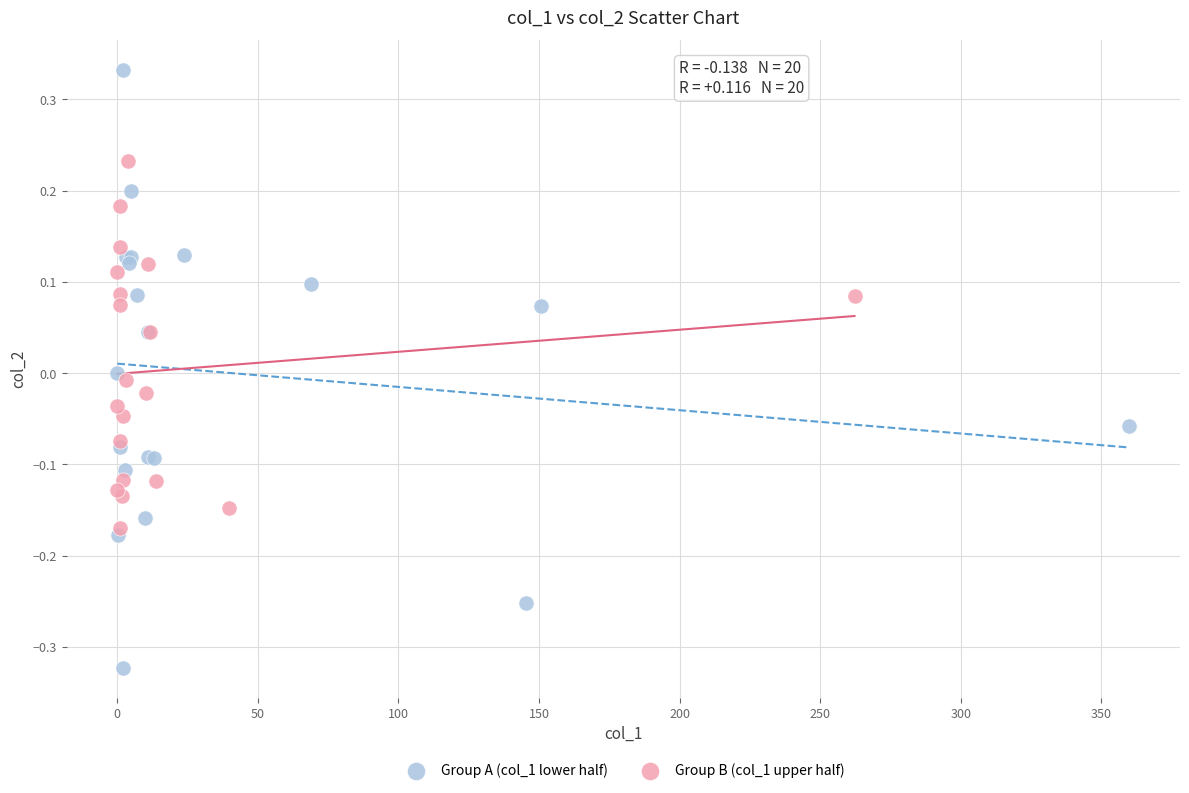

Which series reaches the maximum Y coordinate?

Group A (col_1 lower half)